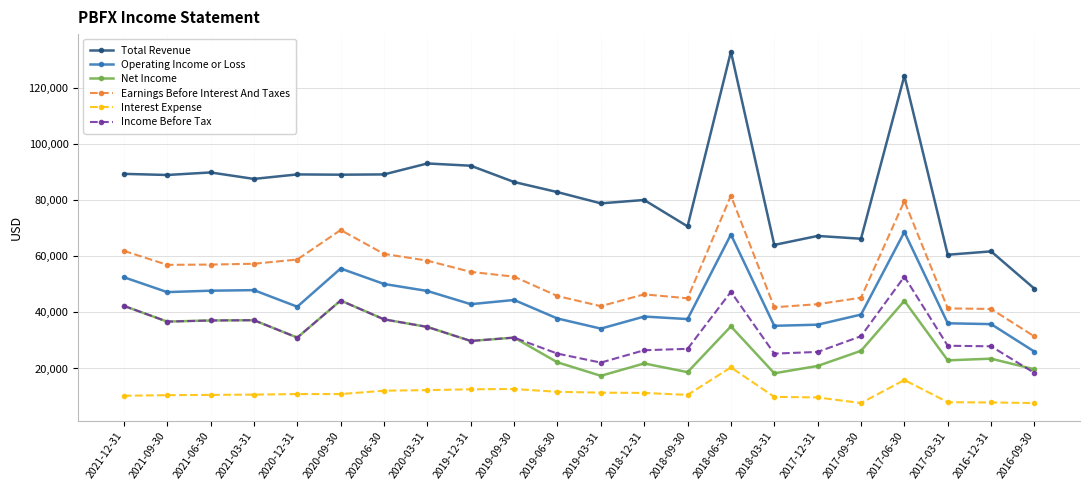

Count the number of categories in the chart.

22